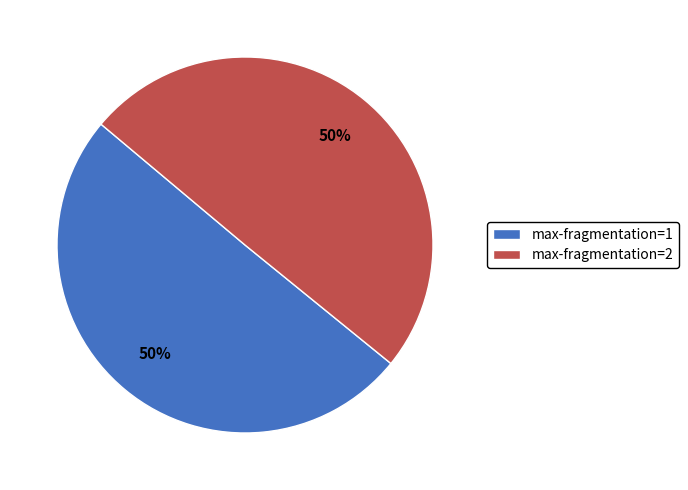

To the nearest percent, what percentage of the pie is max-fragmentation=2?

50%